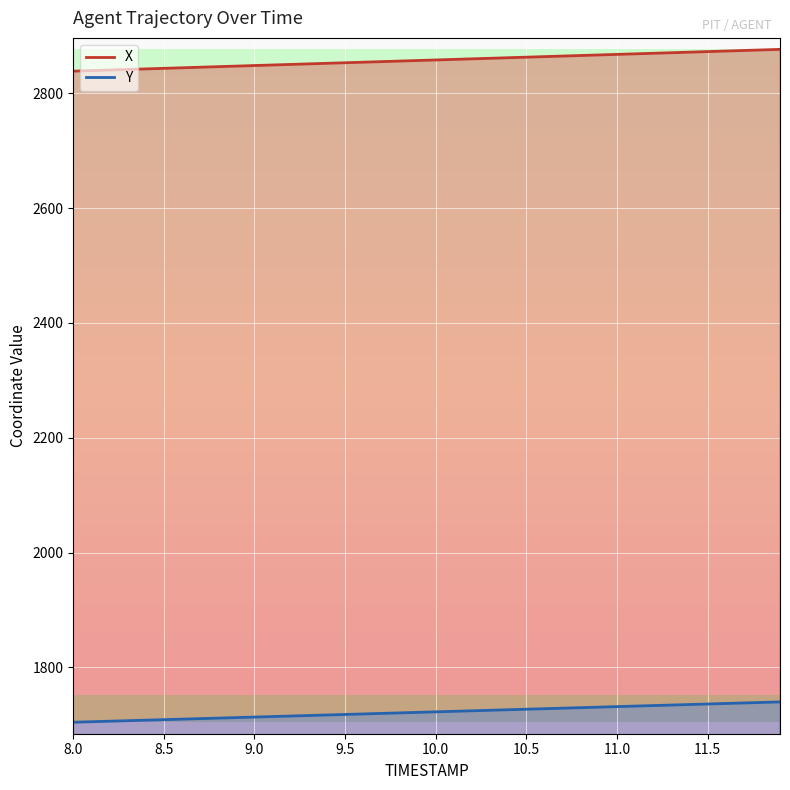

Is the value of X at 10.4 greater than the value of Y at 9.4?

Yes